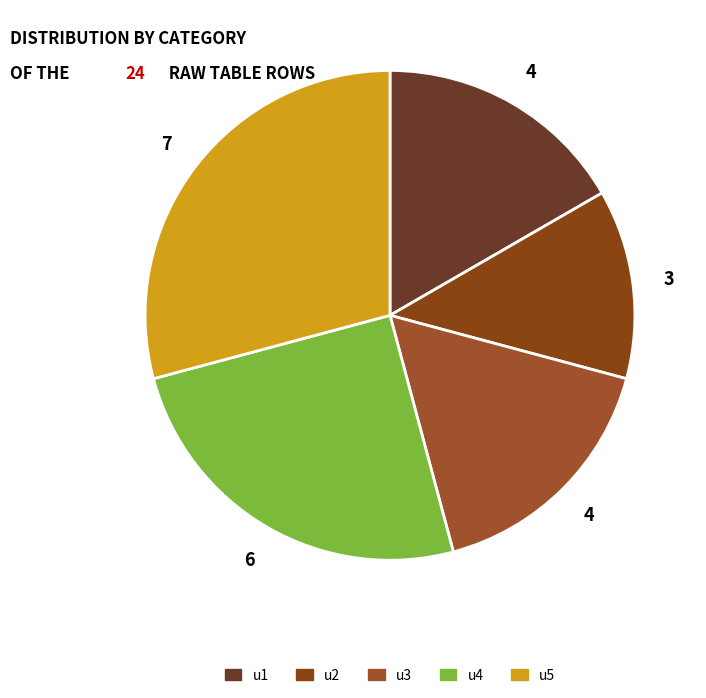

To the nearest percent, what is the difference between the u1 and u2 slice percentages?

4%